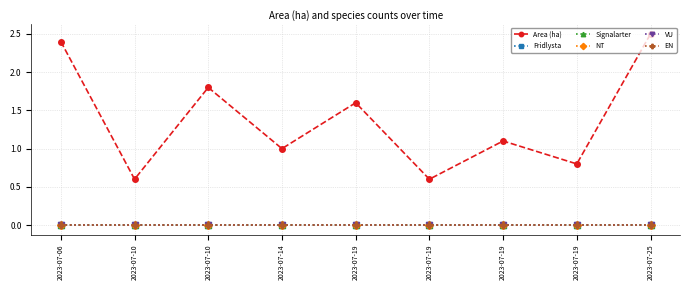

Reading left to right, transcribe all the data shown in this chart.

Area (ha): 2023-07-06=2.4	2023-07-10=0.6	2023-07-10=1.8	2023-07-14=1.0	2023-07-19=1.6	2023-07-19=0.6	2023-07-19=1.1	2023-07-19=0.8	2023-07-25=2.5
Fridlysta: 2023-07-06=0.0	2023-07-10=0.0	2023-07-10=0.0	2023-07-14=0.0	2023-07-19=0.0	2023-07-19=0.0	2023-07-19=0.0	2023-07-19=0.0	2023-07-25=0.0
Signalarter: 2023-07-06=0.0	2023-07-10=0.0	2023-07-10=0.0	2023-07-14=0.0	2023-07-19=0.0	2023-07-19=0.0	2023-07-19=0.0	2023-07-19=0.0	2023-07-25=0.0
NT: 2023-07-06=0.0	2023-07-10=0.0	2023-07-10=0.0	2023-07-14=0.0	2023-07-19=0.0	2023-07-19=0.0	2023-07-19=0.0	2023-07-19=0.0	2023-07-25=0.0
VU: 2023-07-06=0.0	2023-07-10=0.0	2023-07-10=0.0	2023-07-14=0.0	2023-07-19=0.0	2023-07-19=0.0	2023-07-19=0.0	2023-07-19=0.0	2023-07-25=0.0
EN: 2023-07-06=0.0	2023-07-10=0.0	2023-07-10=0.0	2023-07-14=0.0	2023-07-19=0.0	2023-07-19=0.0	2023-07-19=0.0	2023-07-19=0.0	2023-07-25=0.0